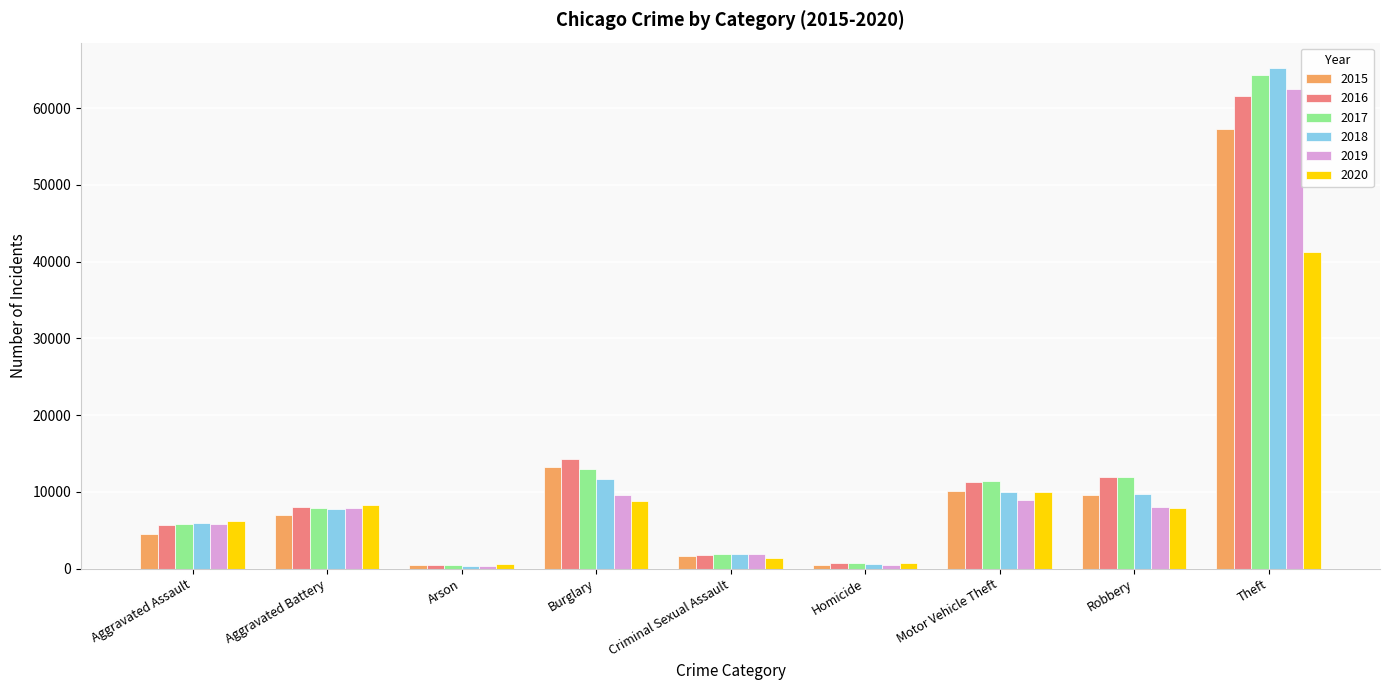

Where is 2015 nearest to the value 28897?

Burglary